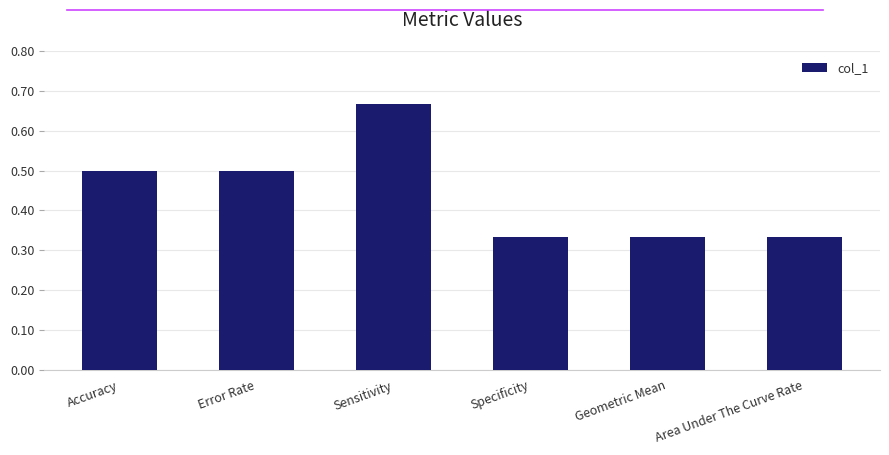

What is the label of the 6th bar from the right?

Accuracy